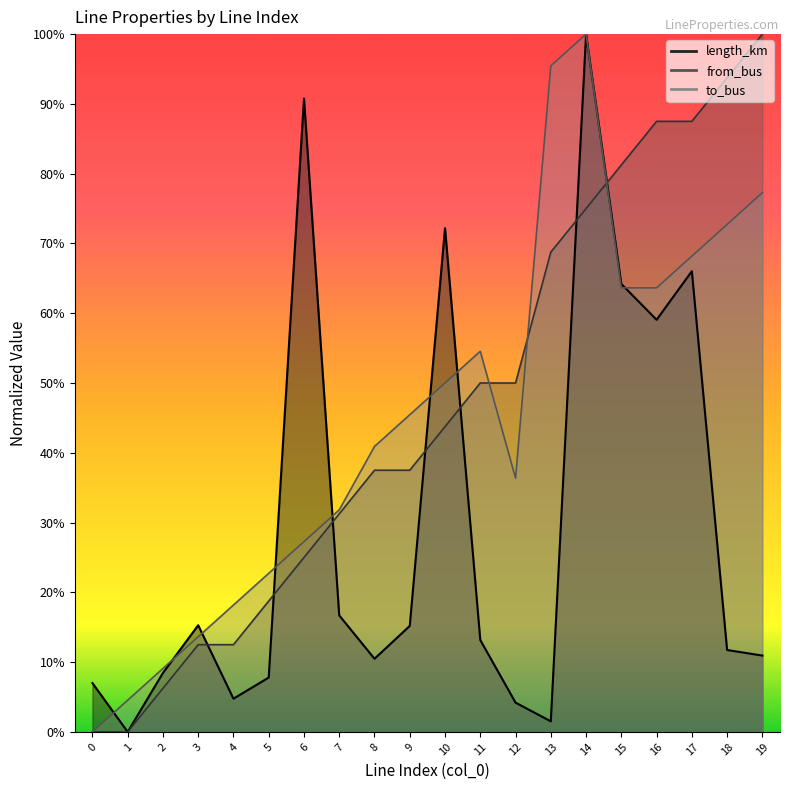

What is the greatest value displayed?

1.0